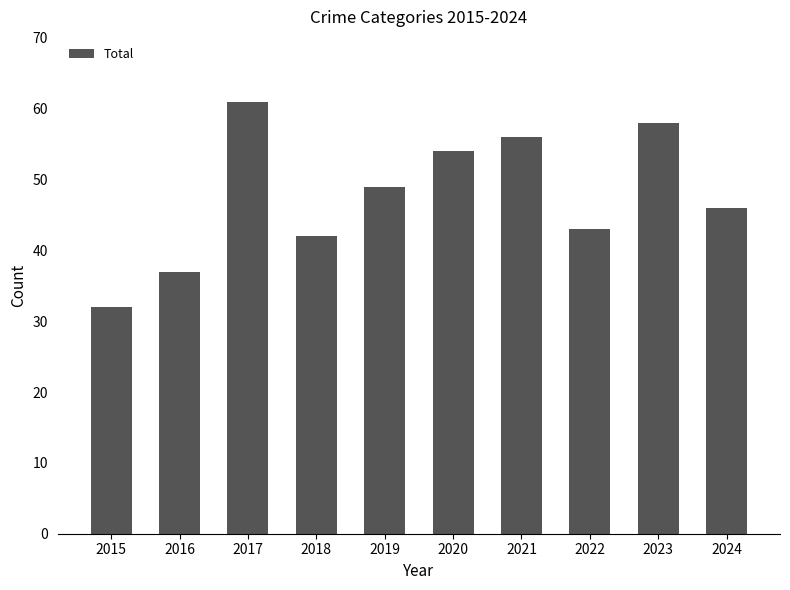

At which category does the chart reach its peak across all series?

2017